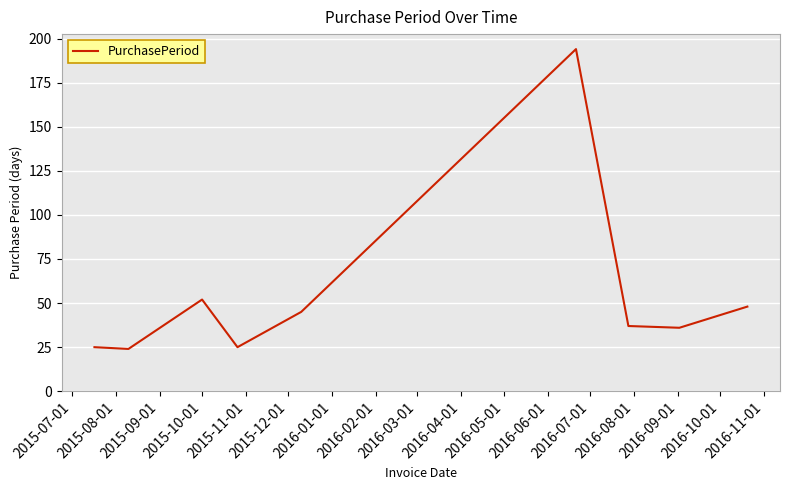

What is the greatest value displayed?

194